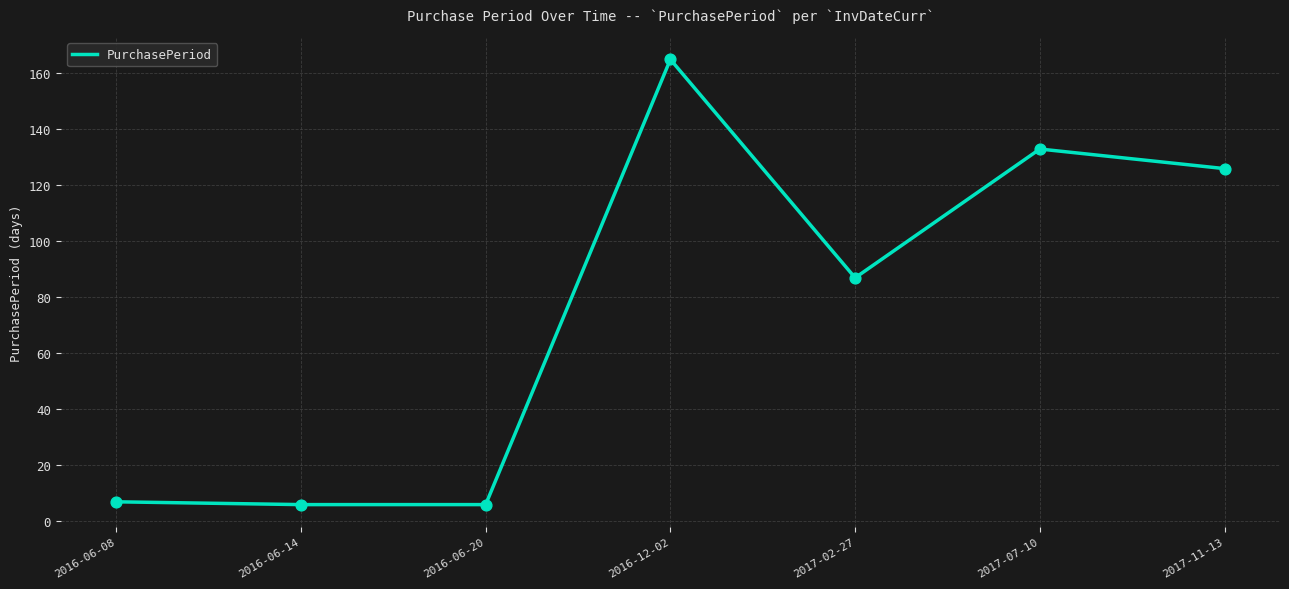

What is the ratio of the value at 2016-12-02 to the value at 2016-06-14?

27.5